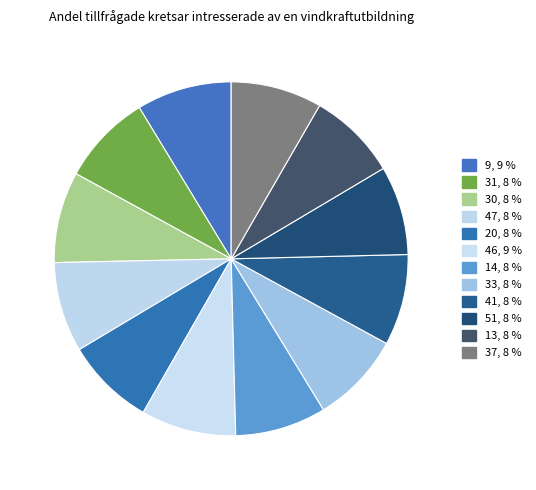

To the nearest percent, what portion does 51 represent?

8%